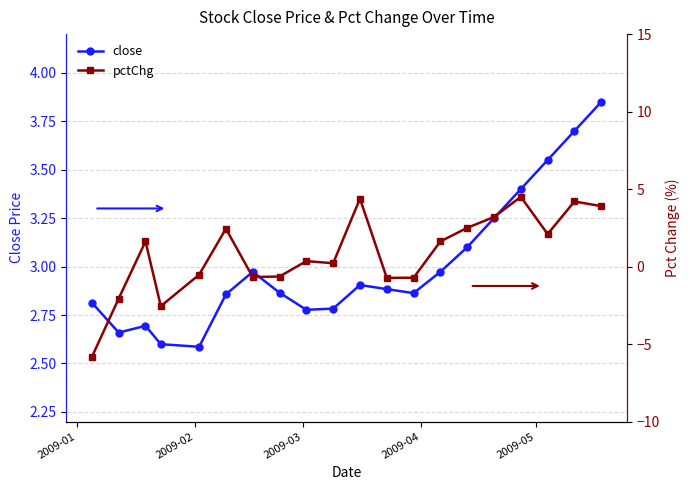

How many data points in pctChg are less than 1?

10